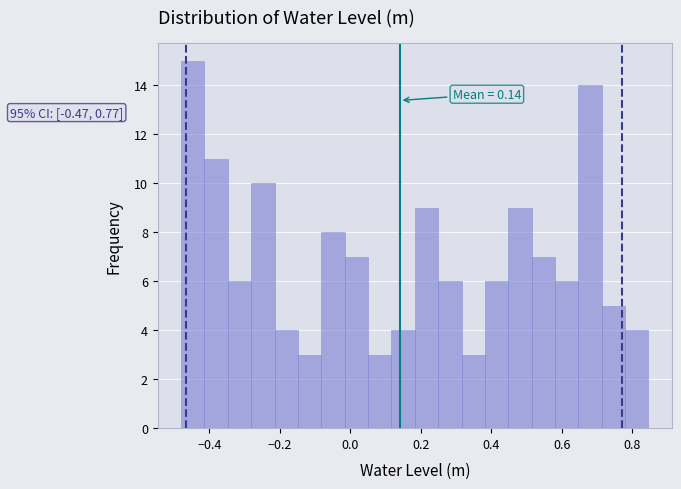

Read against the x-axis, roughly where is the centre of the tallest bar?

-0.44